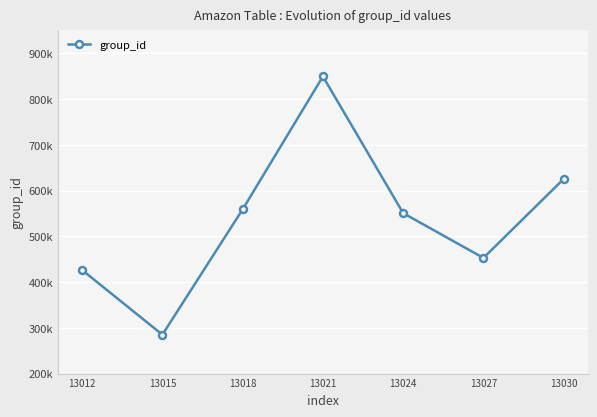

Reading left to right, what are all the values shown in this chart?

13012=426261	13015=284992	13018=558832	13021=849273	13024=550595	13027=452717	13030=625310